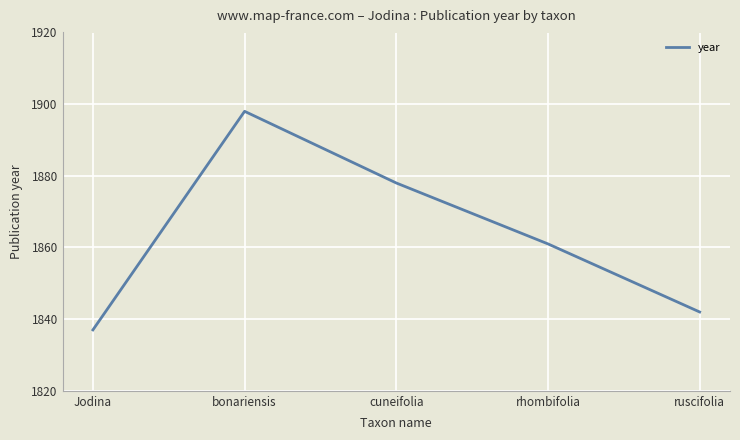

Which has a higher value, Jodina or cuneifolia?

cuneifolia